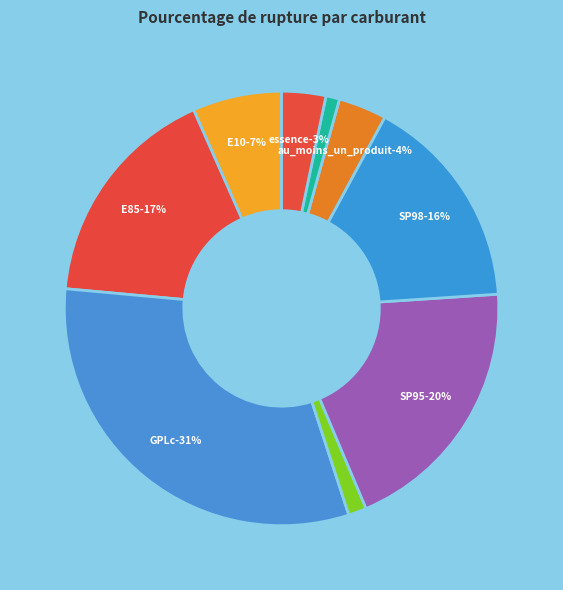

What percentage is the GPLc slice, to the nearest percent?

31%